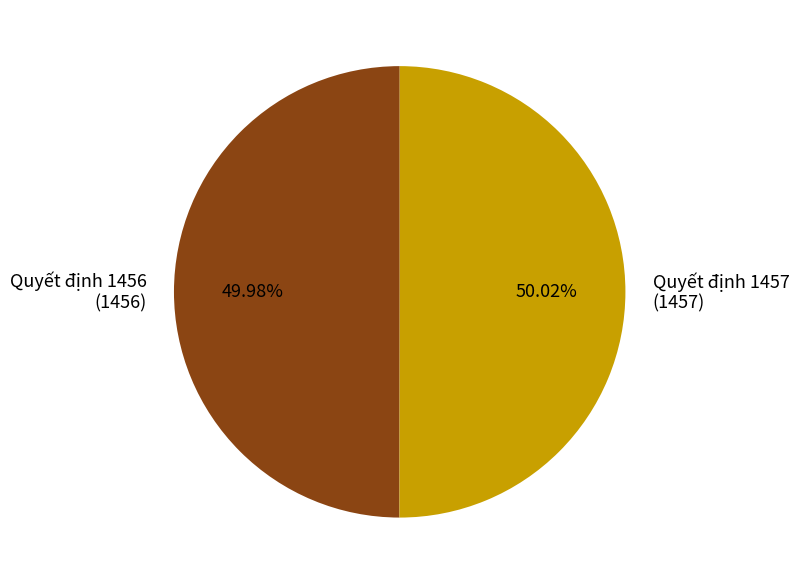

Count the number of slices in the pie.

2